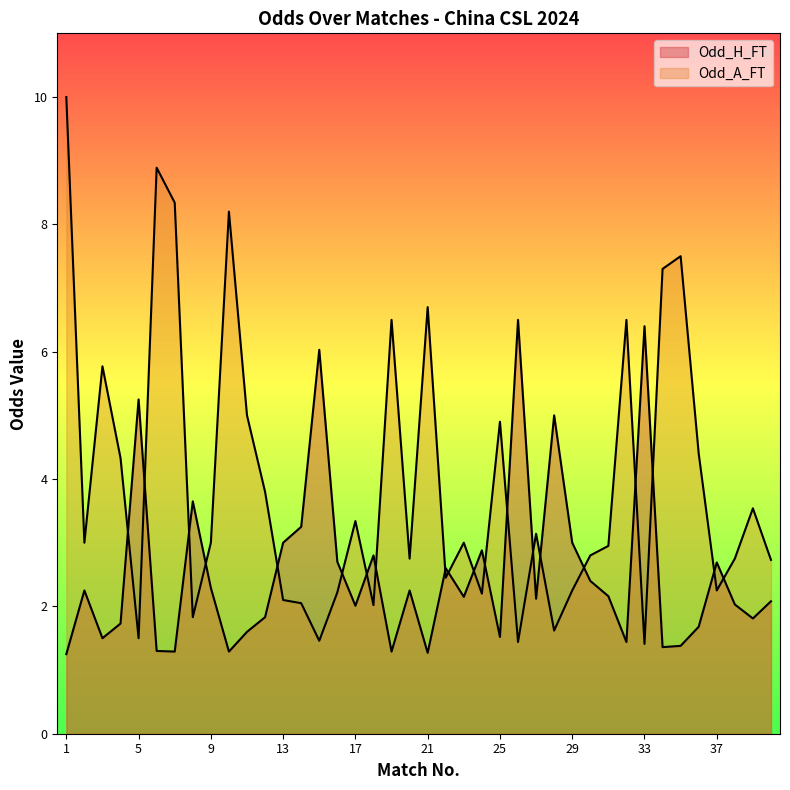

How many lines are shown in the chart?

2